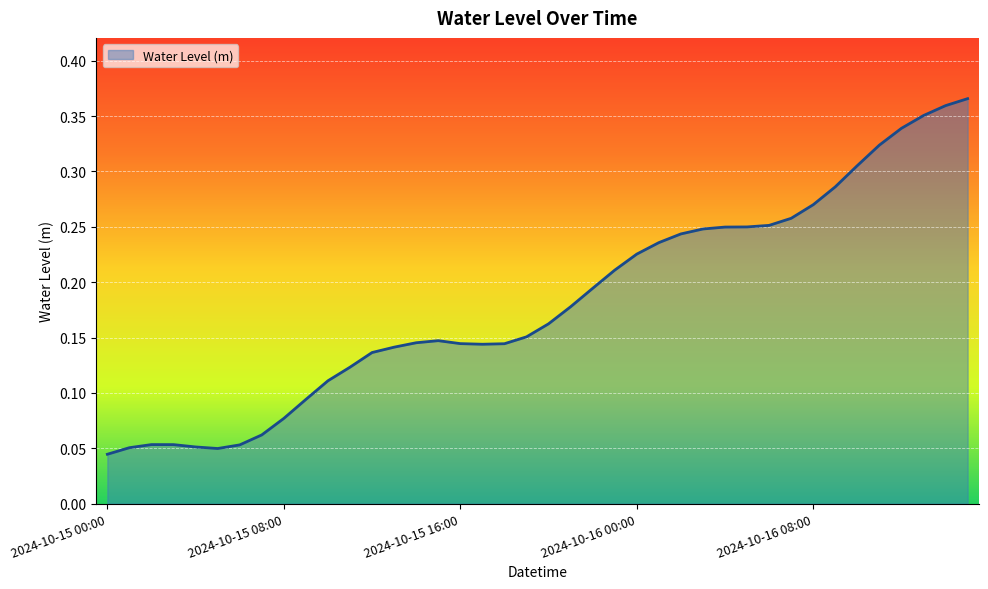

How many points are higher than both their immediate neighbors (excluding endpoints)?

2